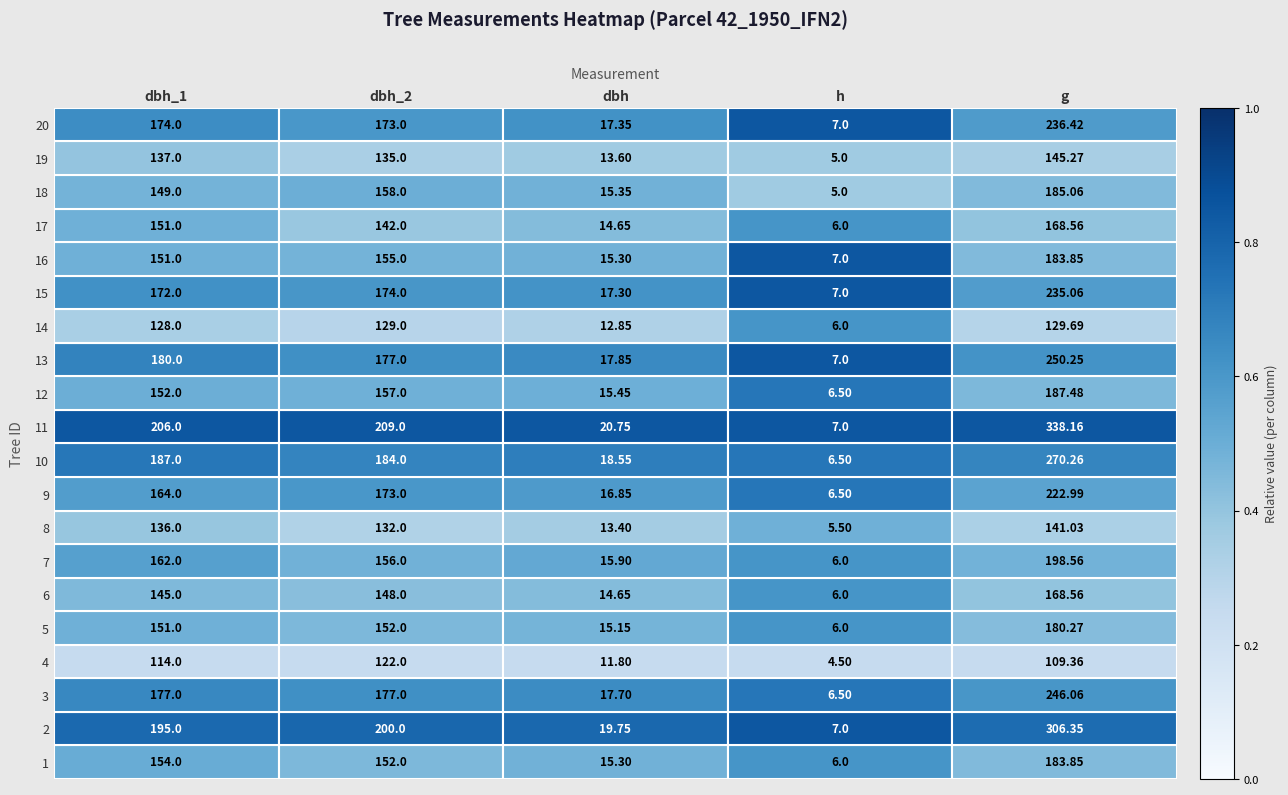

What is the maximum value shown in the chart?

338.2